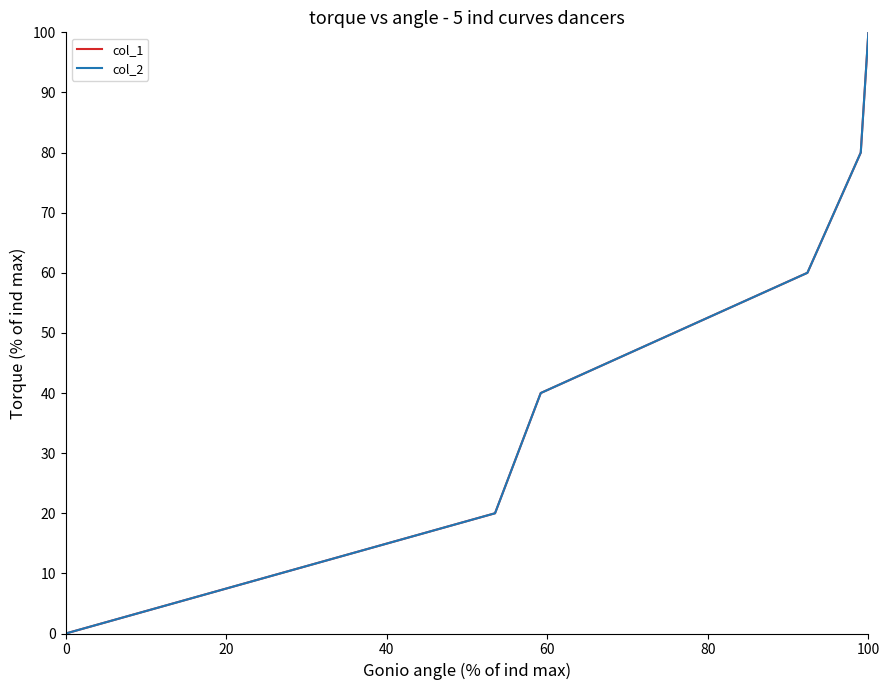

Is this an area chart (filled region under the line)?

No